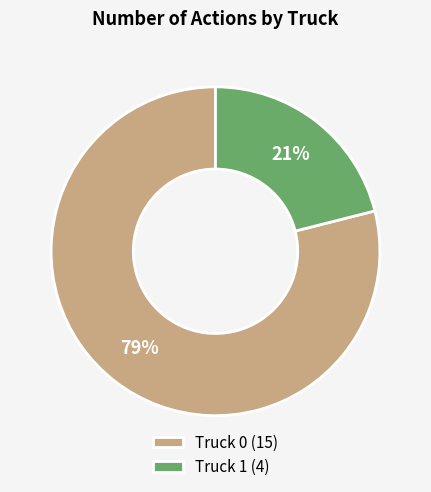

What is the largest slice in the pie chart?

Truck 0